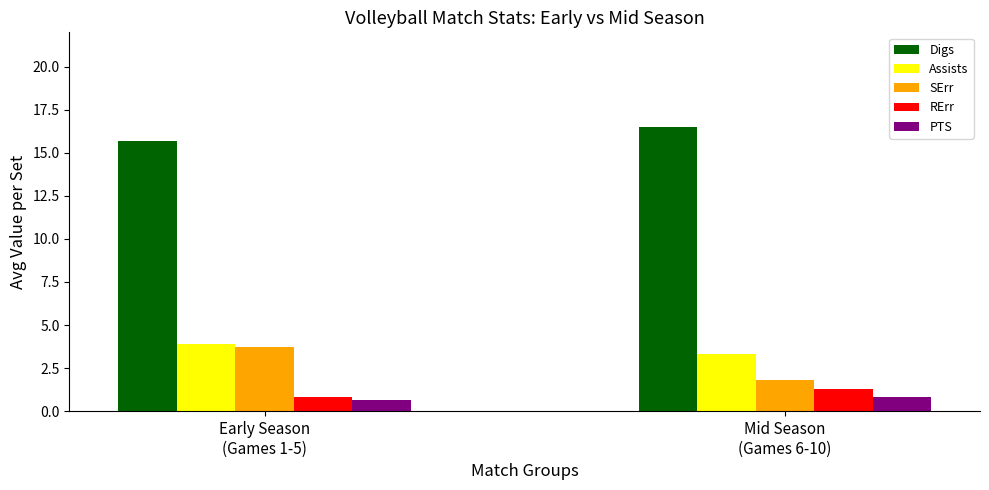

What is the greatest value displayed?

16.5